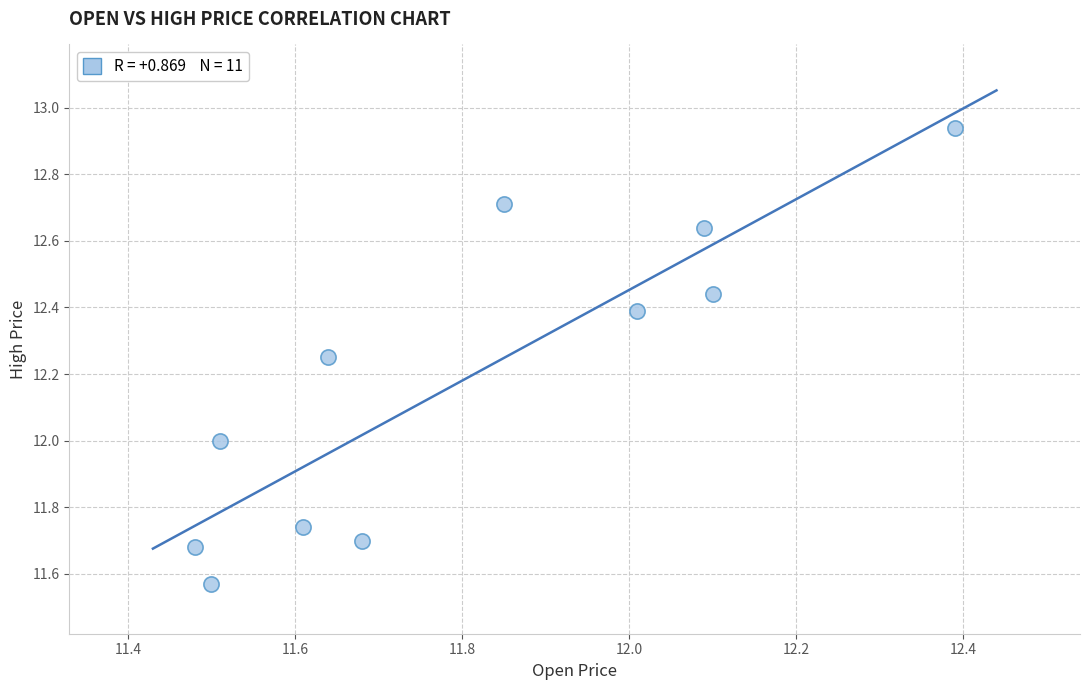

What is the range of X values (max minus min)?

0.9